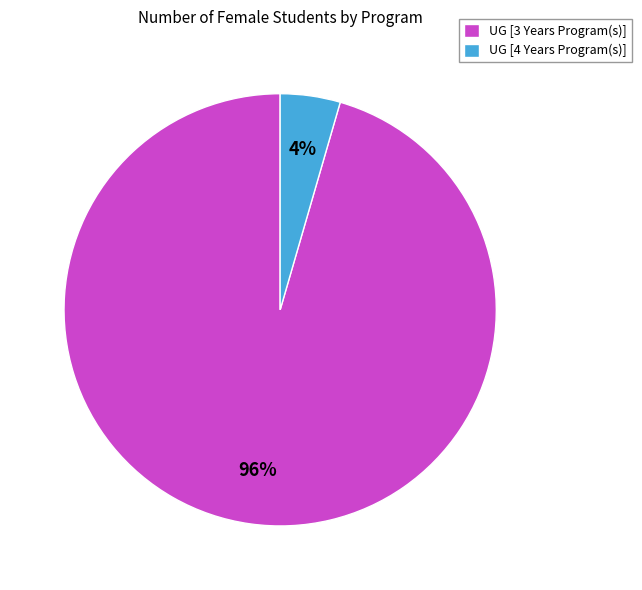

Is there any slice that represents more than half of the pie?

Yes